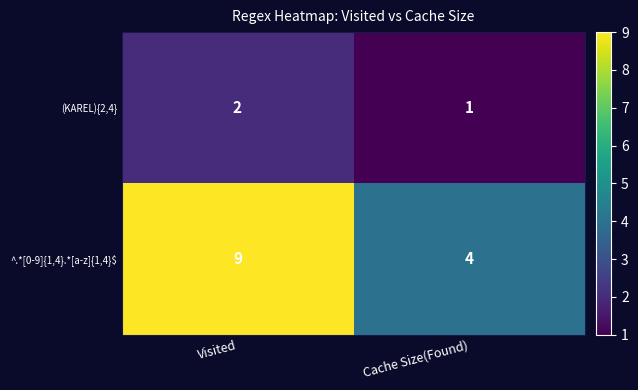

What is the sum of all ^.*[0-9]{1,4}.*[a-z]{1,4}$ values?

13